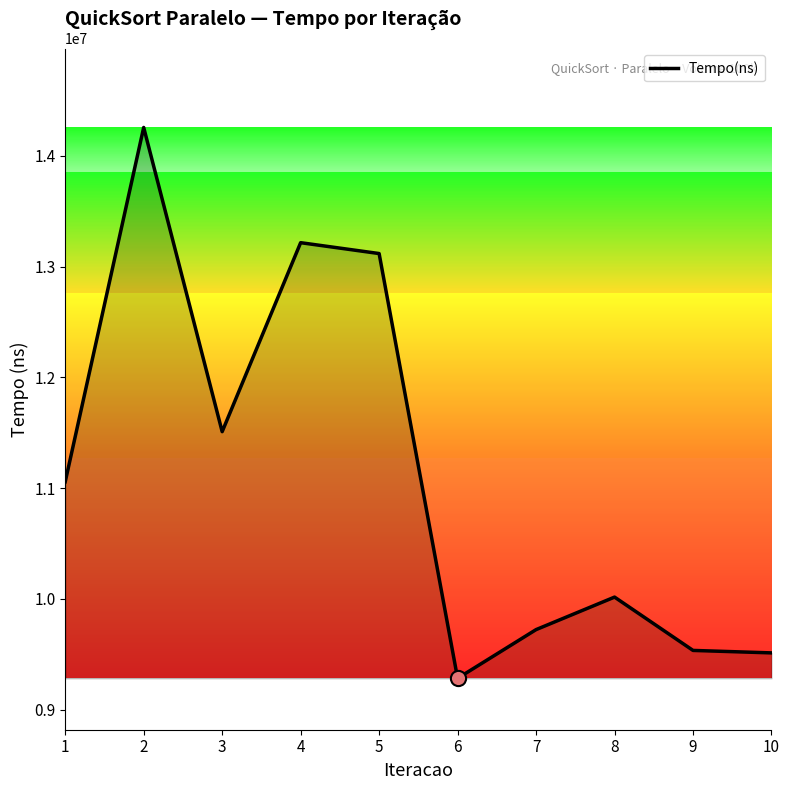

Which has a higher value, 7 or 10?

7